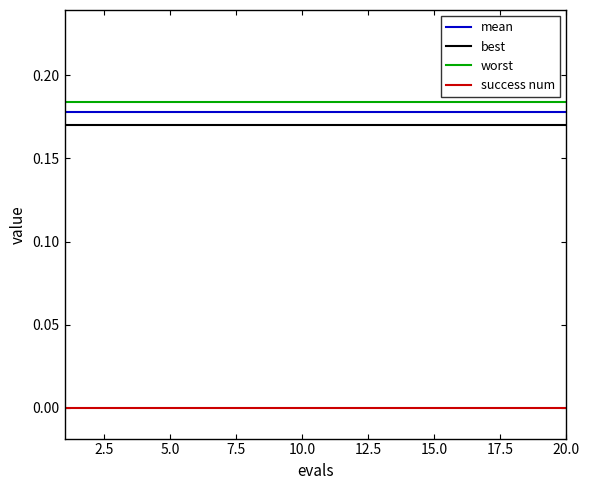

True or false: success num and worst cross at least once.

False